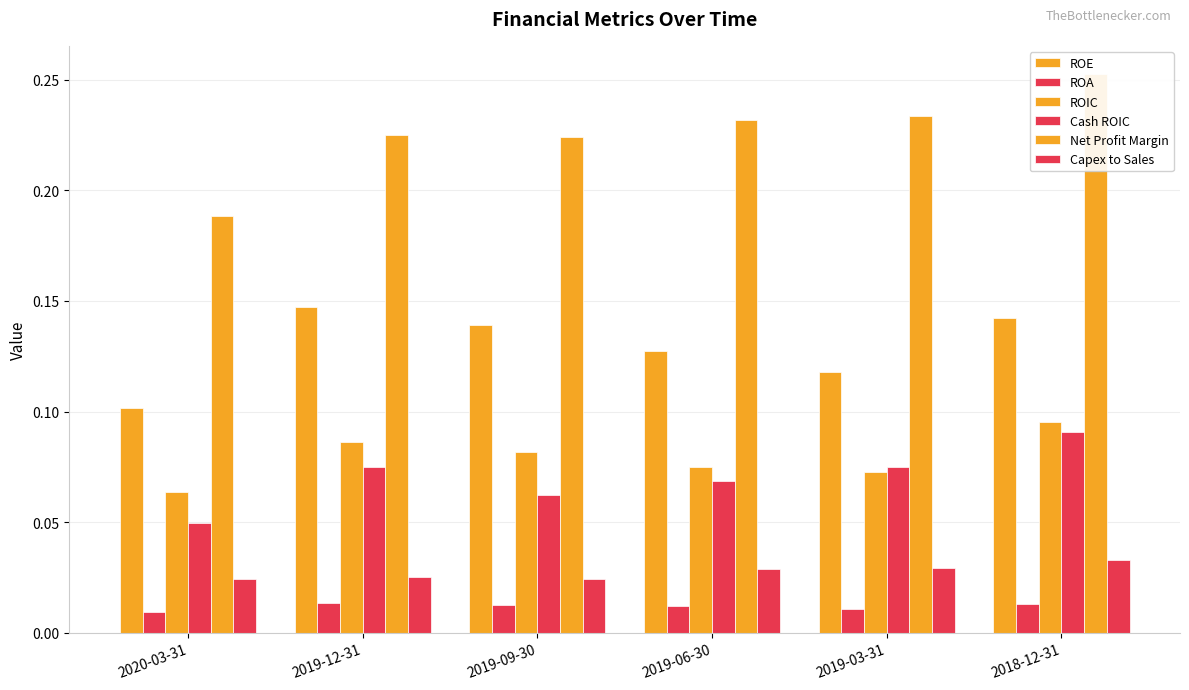

Reading left to right, extract all data points from this chart.

ROE: 2020-03-31=0.1	2019-12-31=0.1	2019-09-30=0.1	2019-06-30=0.1	2019-03-31=0.1	2018-12-31=0.1
ROA: 2020-03-31=0.0	2019-12-31=0.0	2019-09-30=0.0	2019-06-30=0.0	2019-03-31=0.0	2018-12-31=0.0
ROIC: 2020-03-31=0.1	2019-12-31=0.1	2019-09-30=0.1	2019-06-30=0.1	2019-03-31=0.1	2018-12-31=0.1
Cash ROIC: 2020-03-31=0.0	2019-12-31=0.1	2019-09-30=0.1	2019-06-30=0.1	2019-03-31=0.1	2018-12-31=0.1
Net Profit Margin: 2020-03-31=0.2	2019-12-31=0.2	2019-09-30=0.2	2019-06-30=0.2	2019-03-31=0.2	2018-12-31=0.3
Capex to Sales: 2020-03-31=0.0	2019-12-31=0.0	2019-09-30=0.0	2019-06-30=0.0	2019-03-31=0.0	2018-12-31=0.0